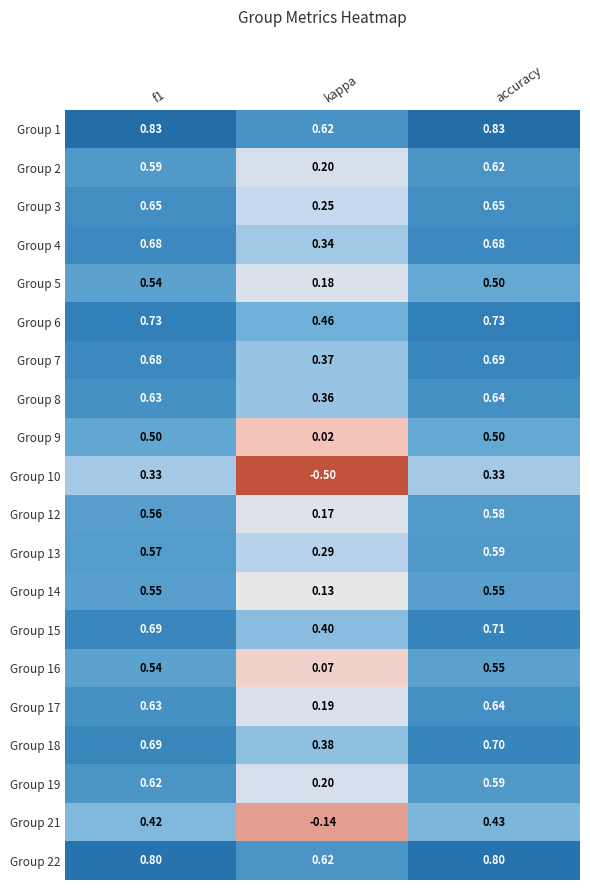

What is the spread (max minus min) of values at f1?

0.5